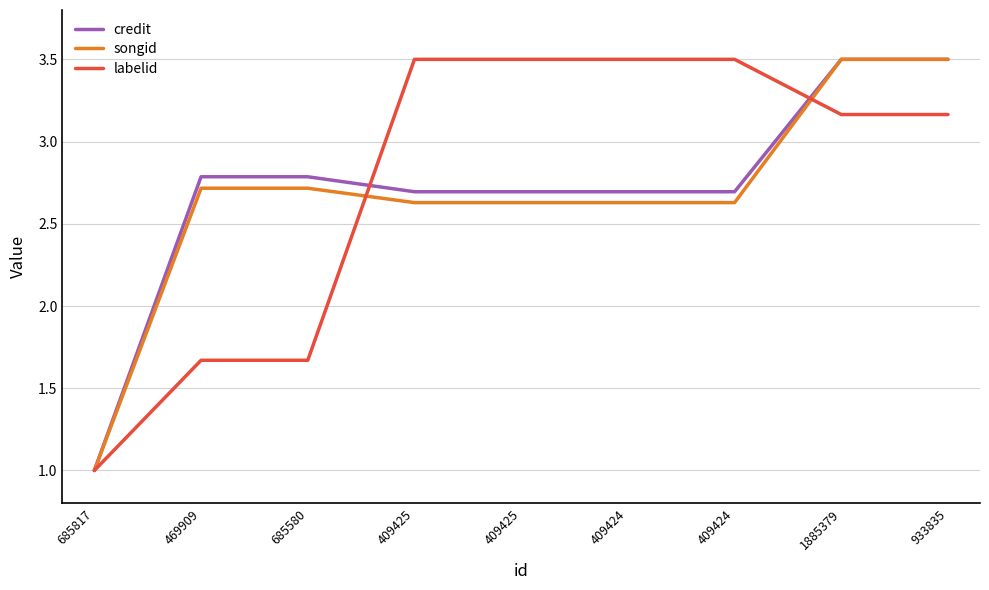

How many series are shown in this chart?

3